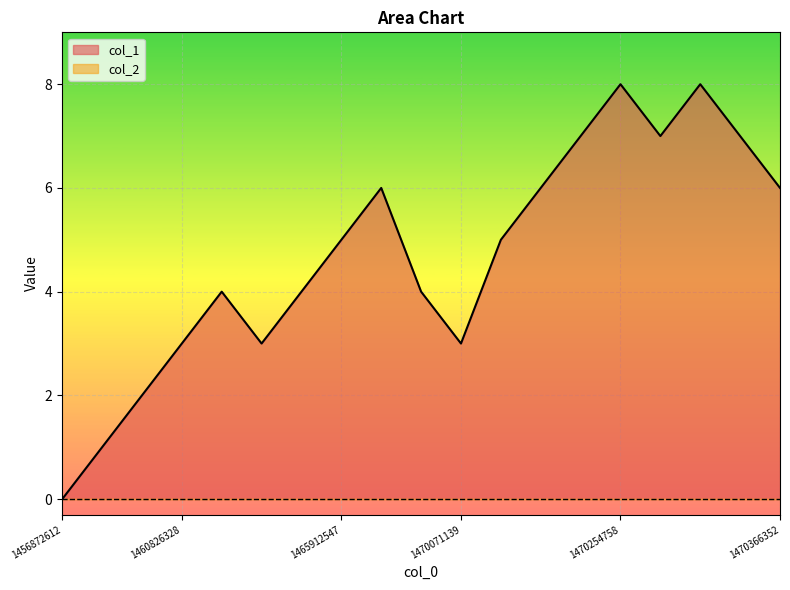

True or false: the data shows 5 at 1465912547.

True